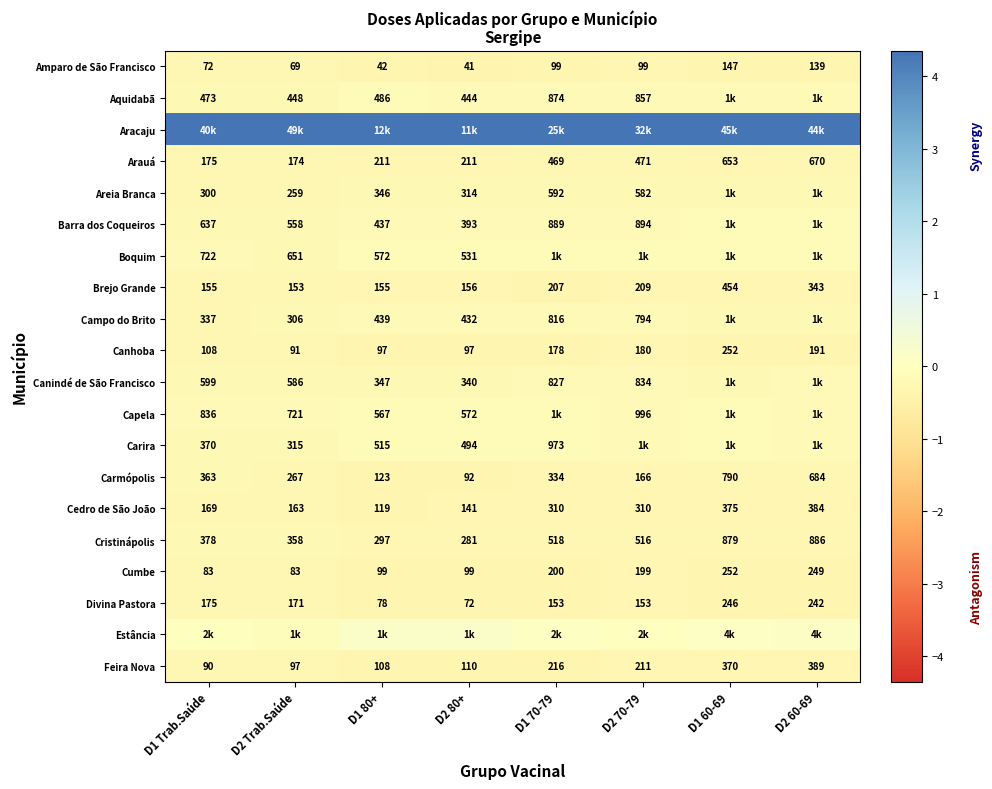

Is the value of Capela at D1 80+ greater than the value of Cumbe at D2 Trab.Saúde?

Yes